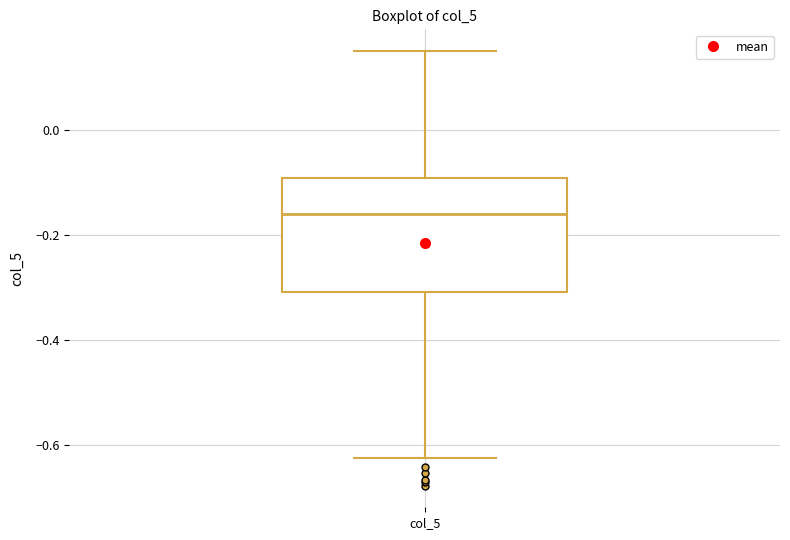

Where is the upper edge of the box for col_5 on the y-axis? The values are not printed on the chart, so give them approximately, as read against the axis.

-0.10